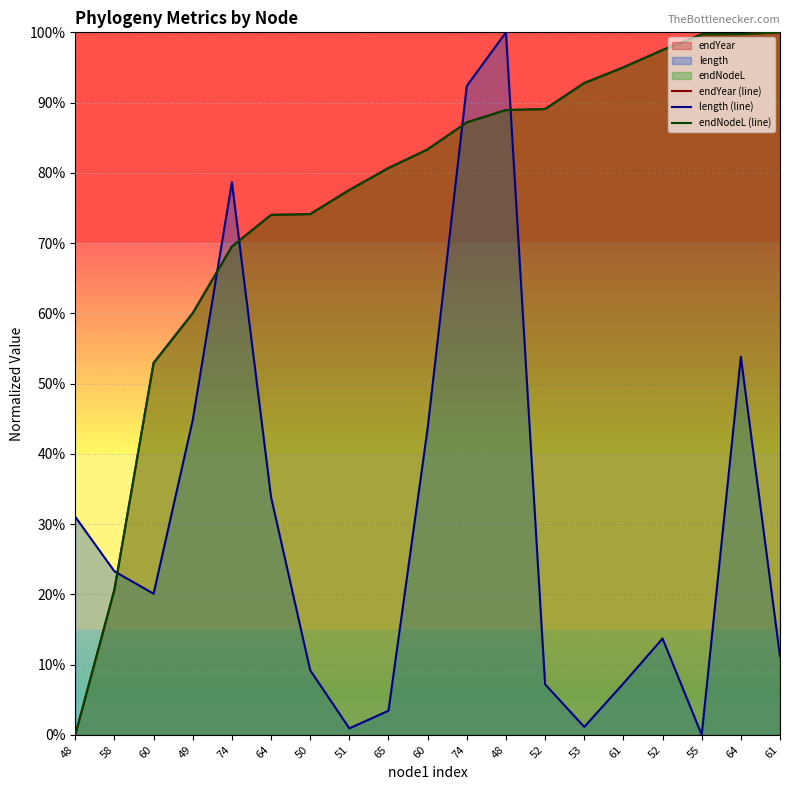

At which category does the chart reach its peak across all series?

61